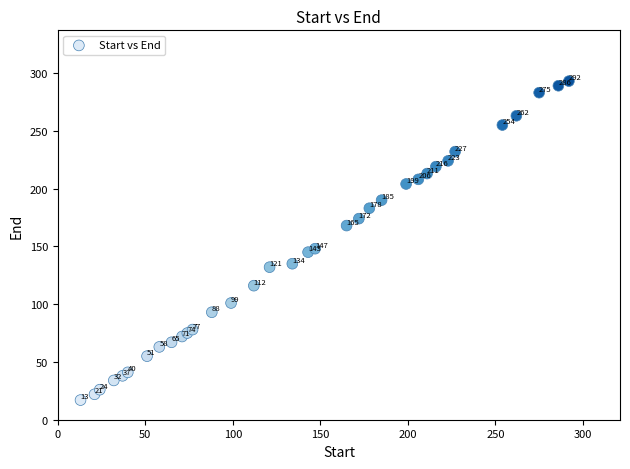

What Y value in the scatter plot is closest to 155?

148